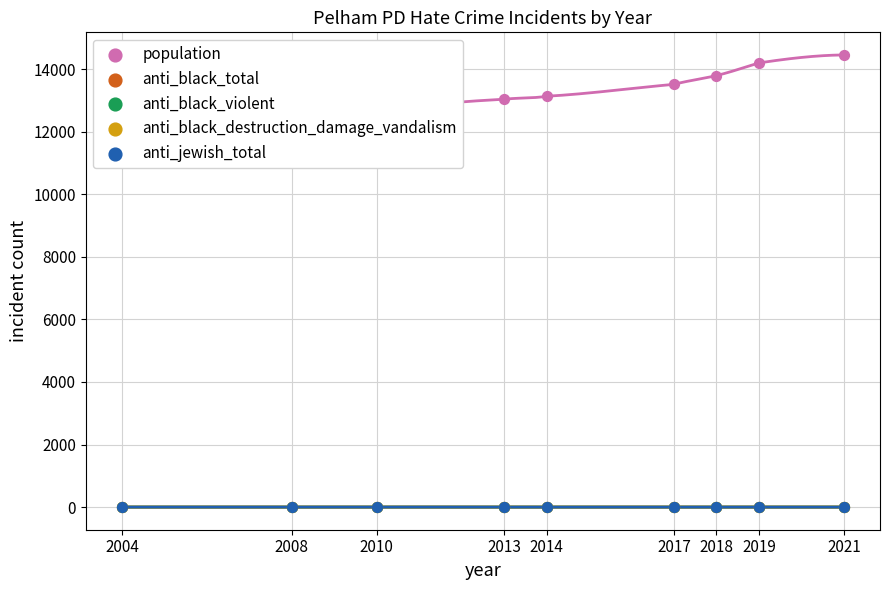

What are all the series names shown in the legend?

population, anti_black_total, anti_black_violent, anti_black_destruction_damage_vandalism, anti_jewish_total